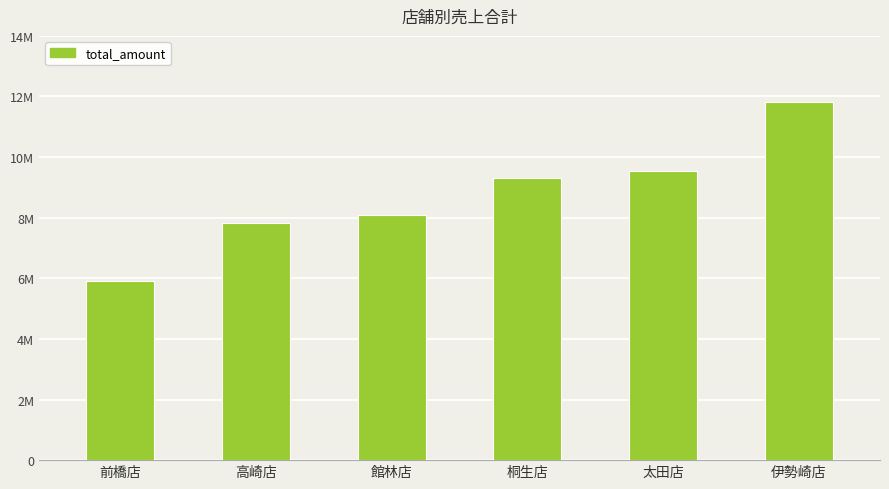

Reading left to right, list all the values displayed in this chart.

前橋店=5901819	高崎店=7814971	館林店=8101347	桐生店=9297444	太田店=9530984	伊勢崎店=11821224